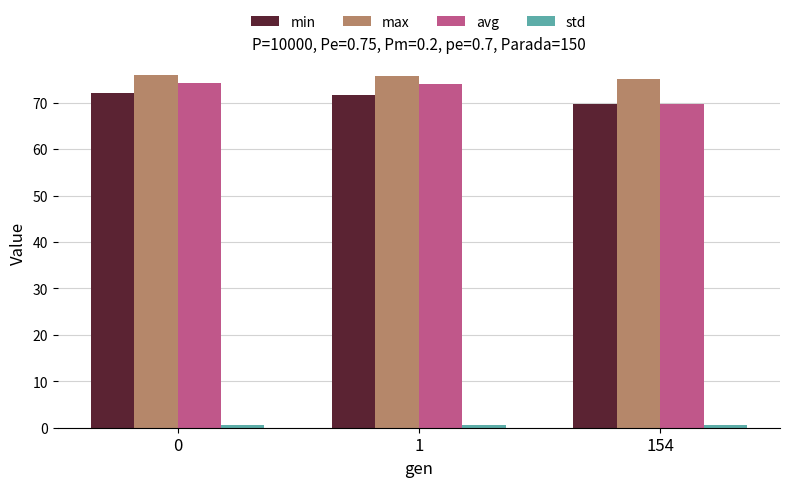

Which series has the largest total across all categories?

max